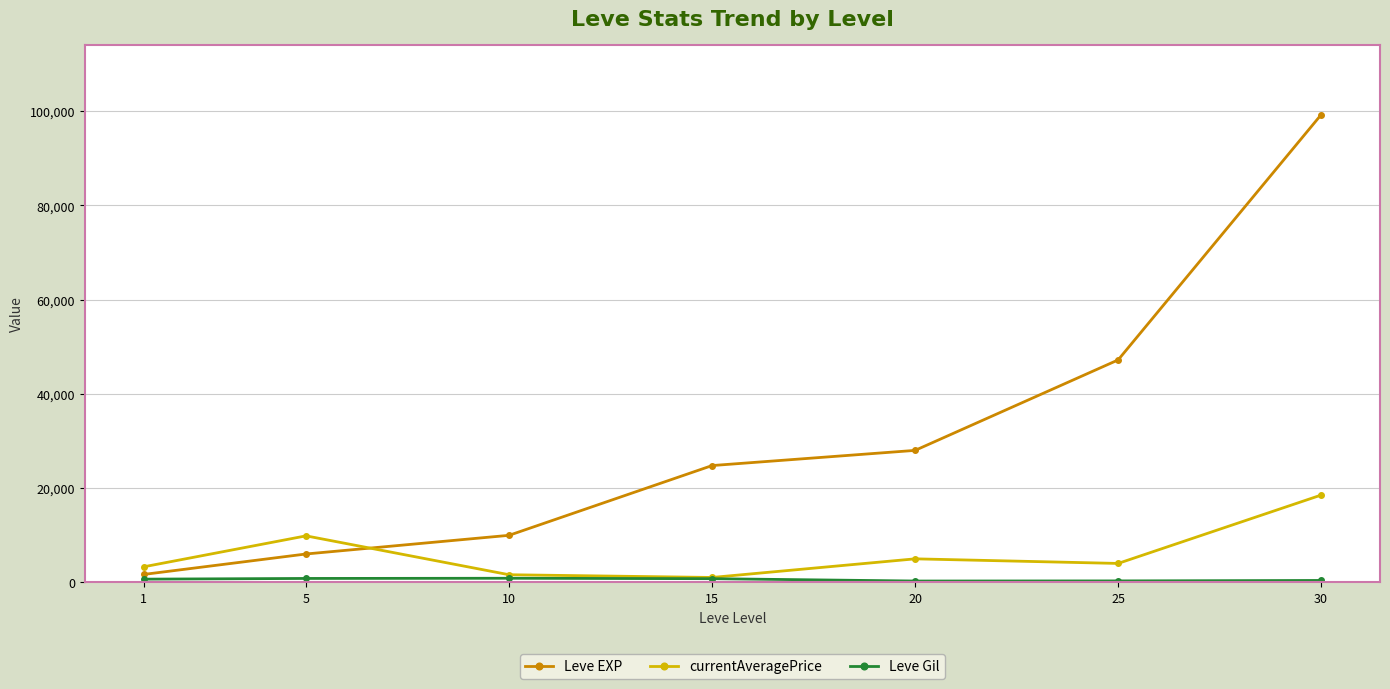

True or false: Leve EXP and currentAveragePrice cross at least once.

True